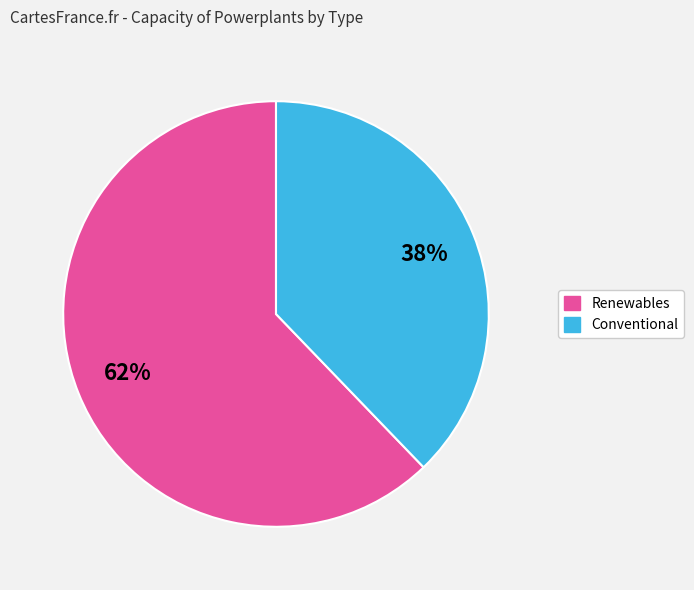

To the nearest percent, what is the average slice percentage?

50%